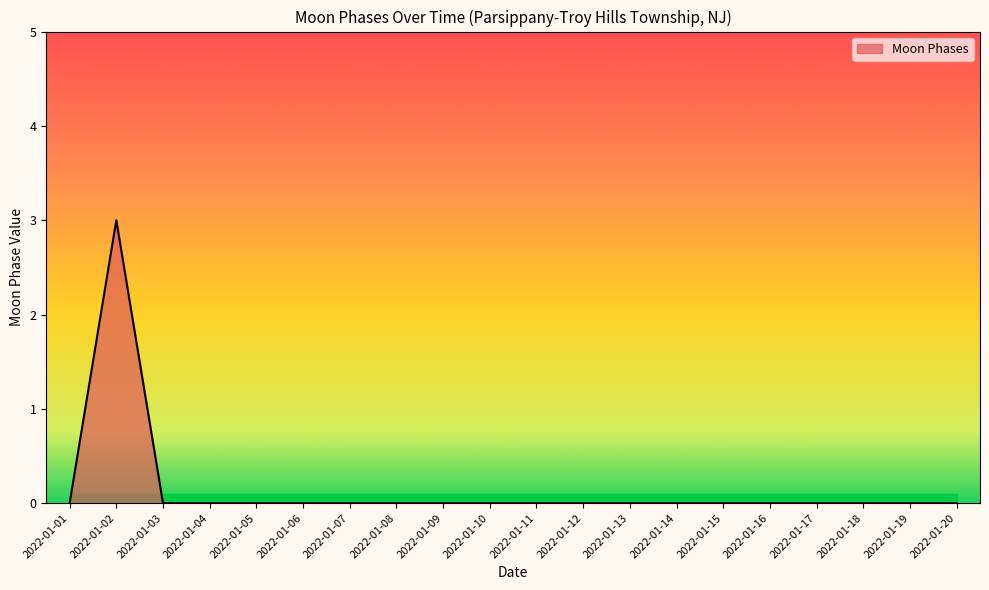

Is it true that the value at 2022-01-19 is -1?

False